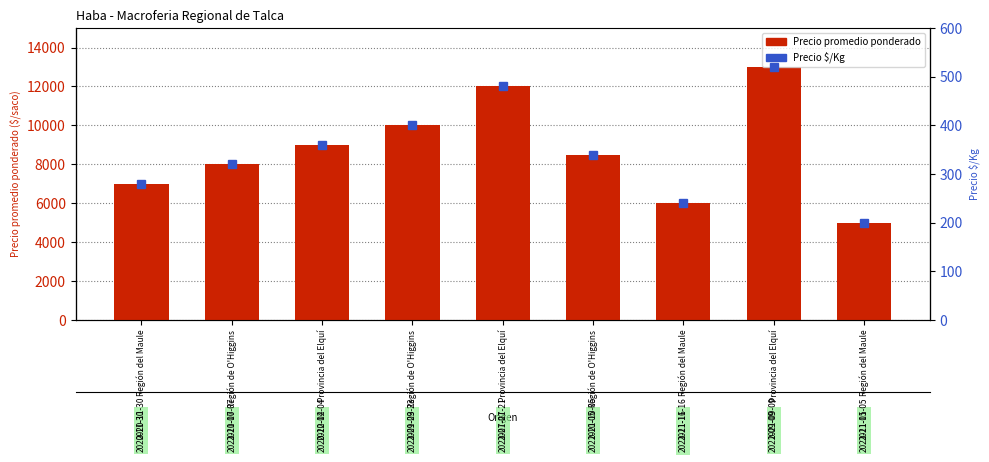

The Precio $/Kg series shows 95 at Región de O'Higgins. True or false?

False